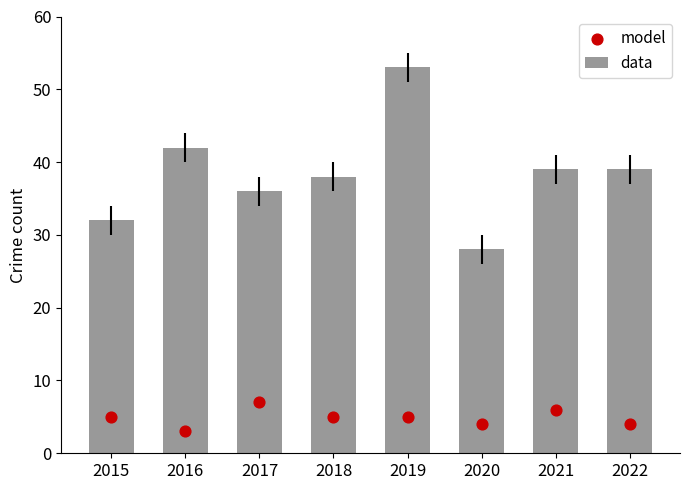

Which series has the largest total across all categories?

data